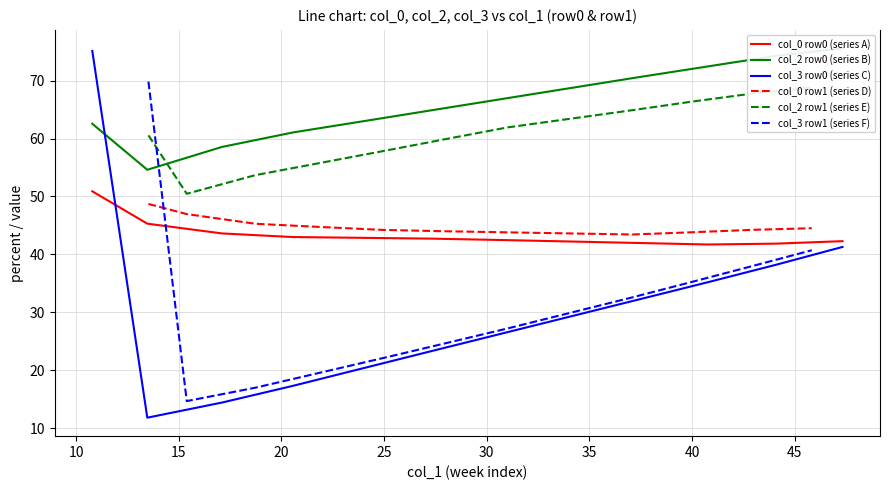

After their last crossing, which series has the higher values: col_0 row1 (series D) or col_3 row1 (series F)?

col_0 row1 (series D)